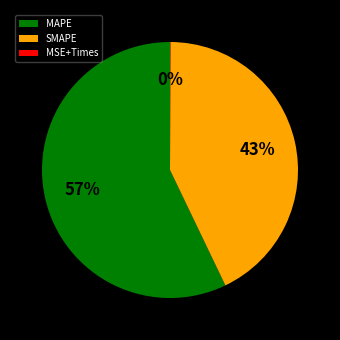

Does any single category account for the majority?

Yes